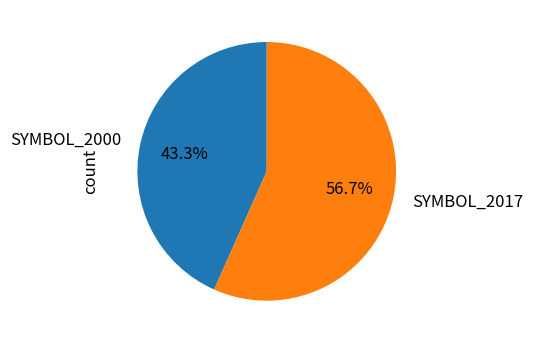

Do SYMBOL_2017 and SYMBOL_2000 together represent more than half of the pie?

Yes